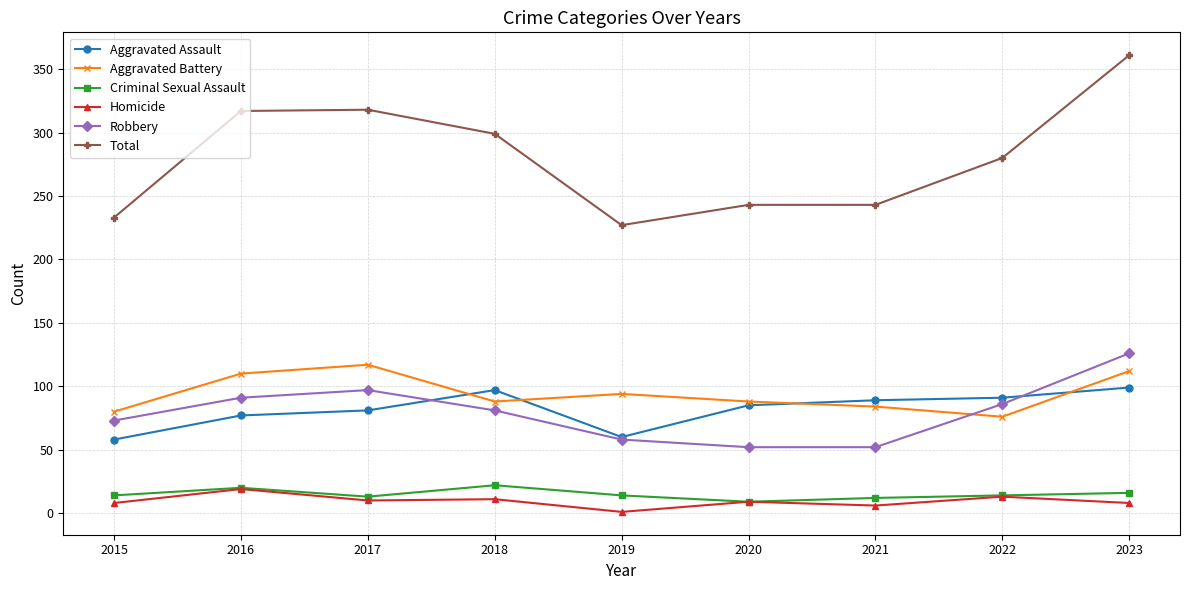

The value of Aggravated Battery at 2017 is 190. True or false?

False